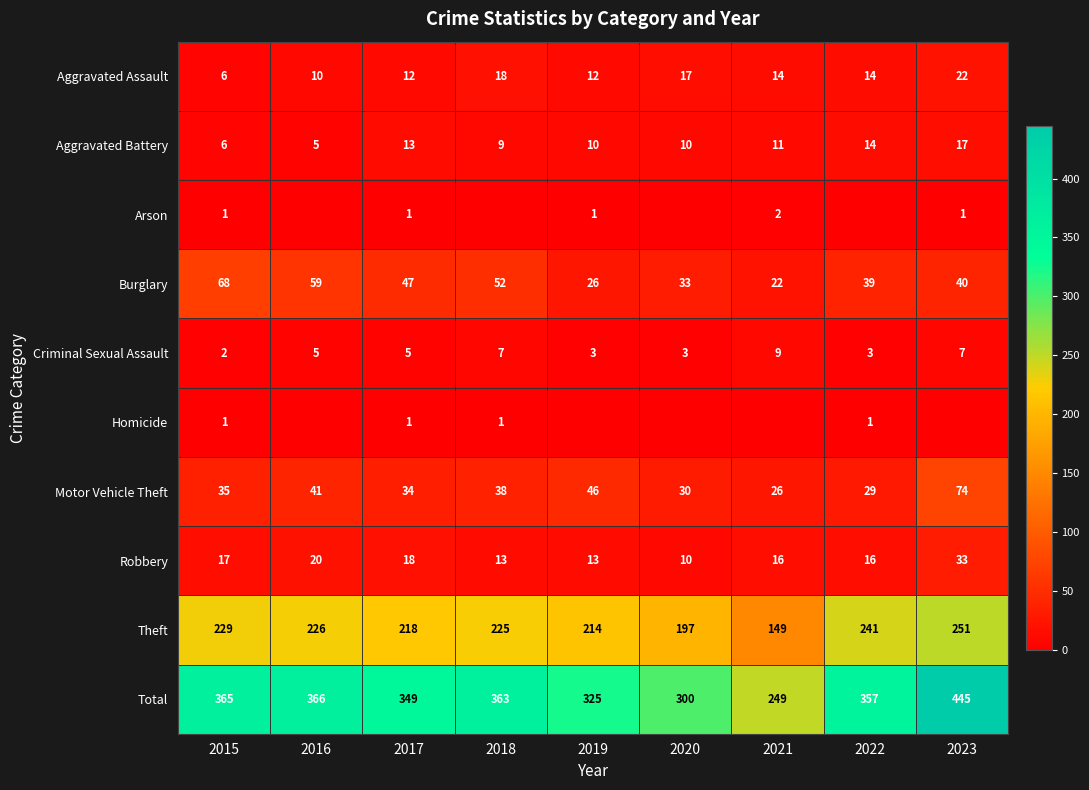

Which has a higher value, 2019 or 2023?

2023